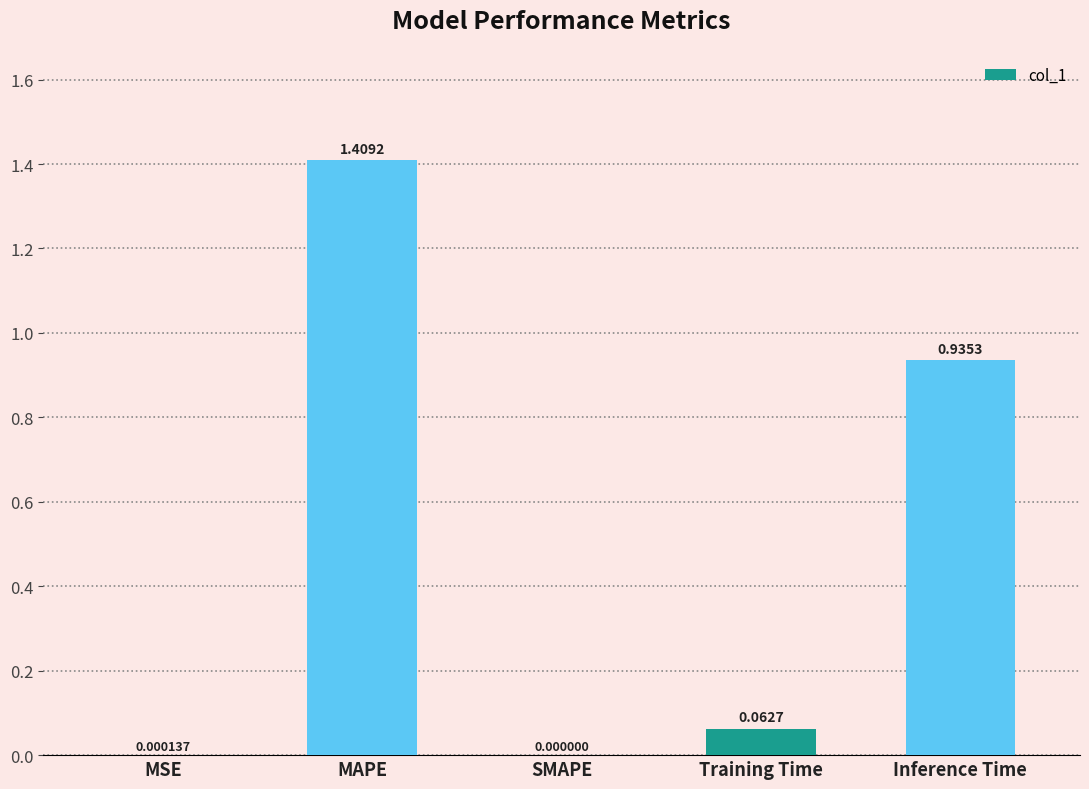

Between Training Time and MSE, which is larger?

Training Time